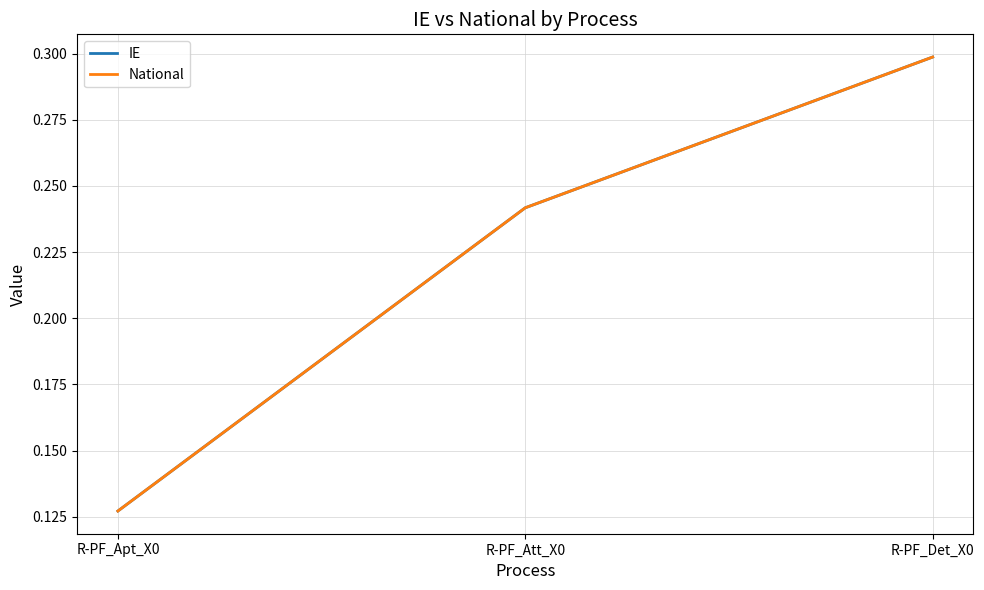

Does the chart have visible grid lines?

Yes